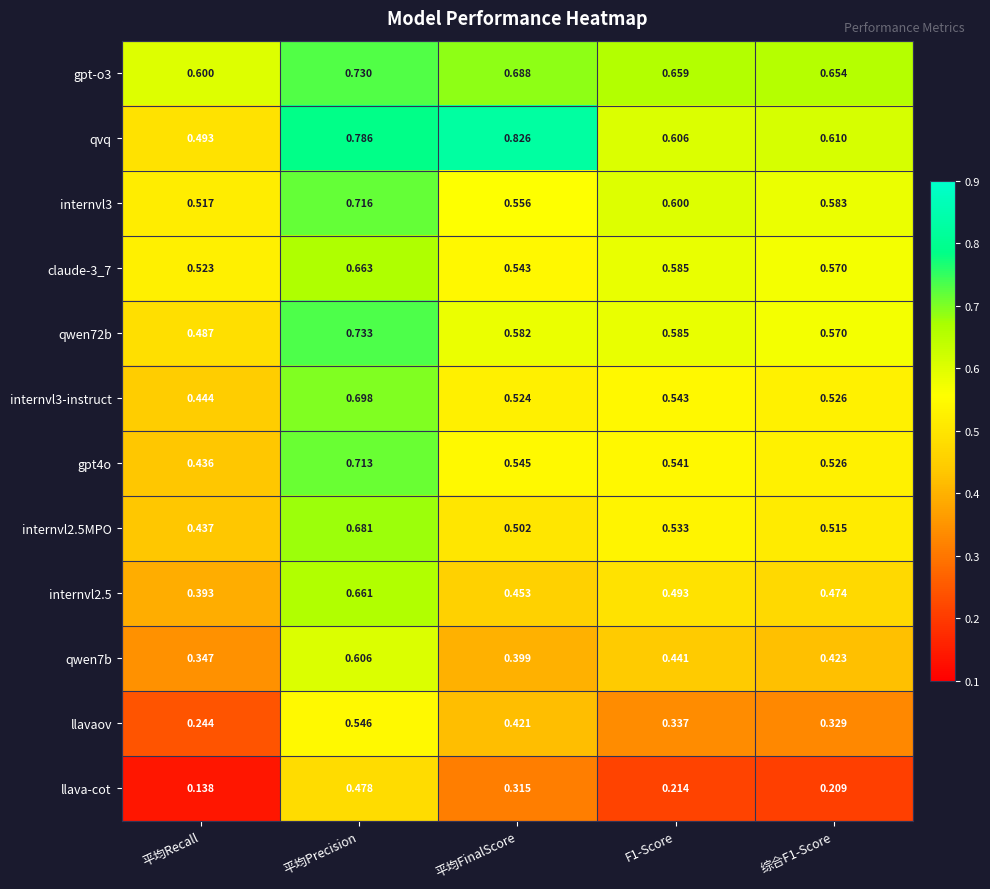

Which category has the highest value across all series?

平均FinalScore